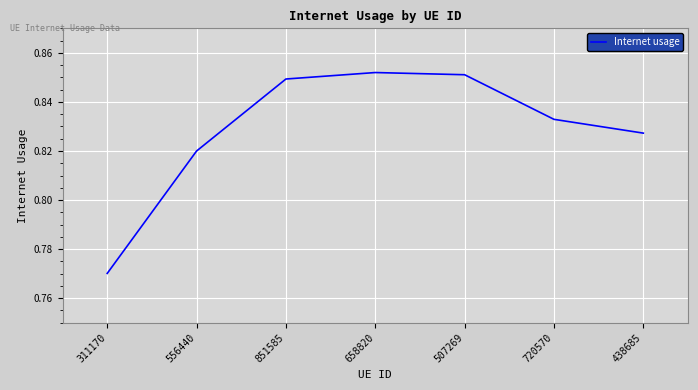

How many interior local peaks (higher than both neighbors) does the data have?

1